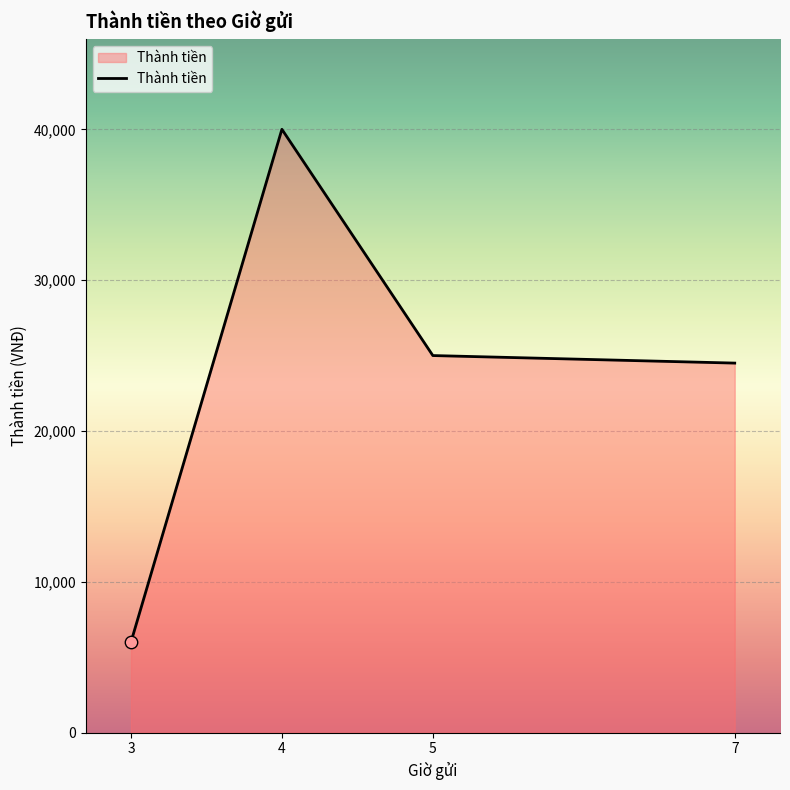

Which has a higher value, 3 or 5?

5